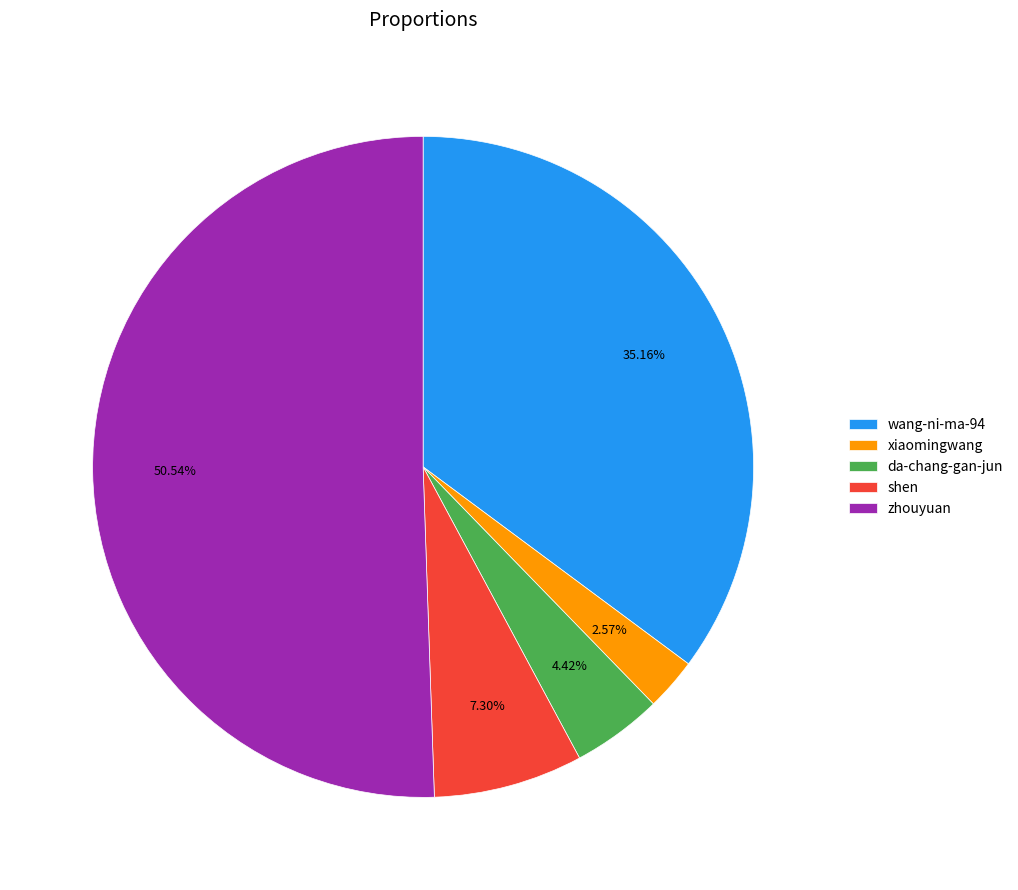

To the nearest percent, what portion does xiaomingwang represent?

3%